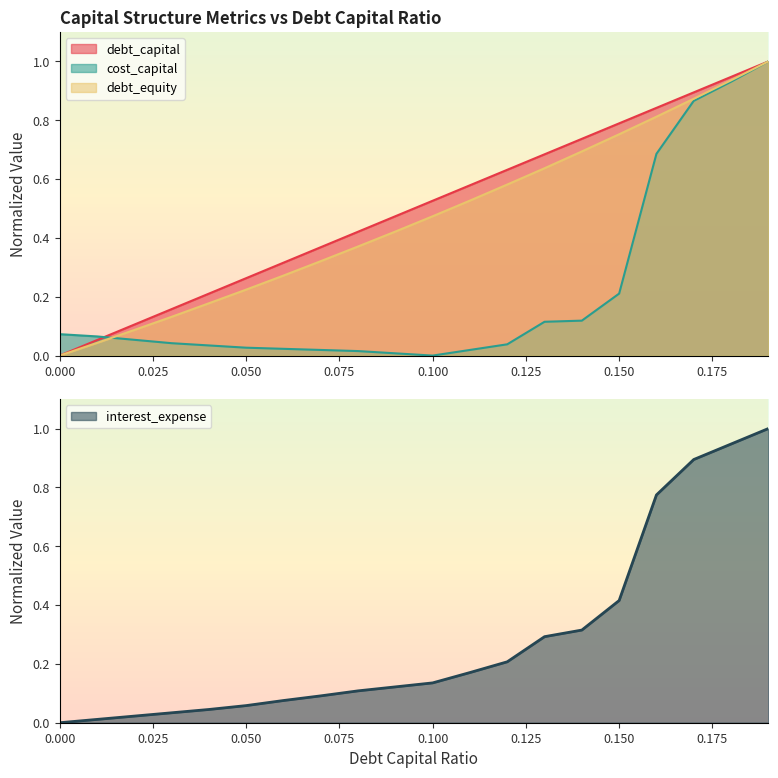

The value of debt_equity at 0.16 is 1.4. True or false?

False